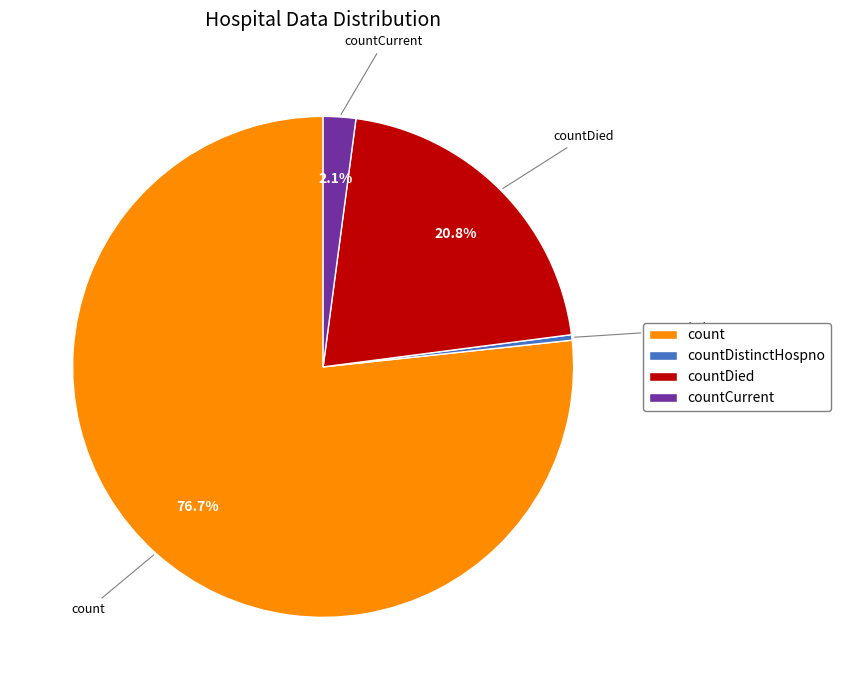

What is the smallest slice in the pie chart?

countDistinctHospno